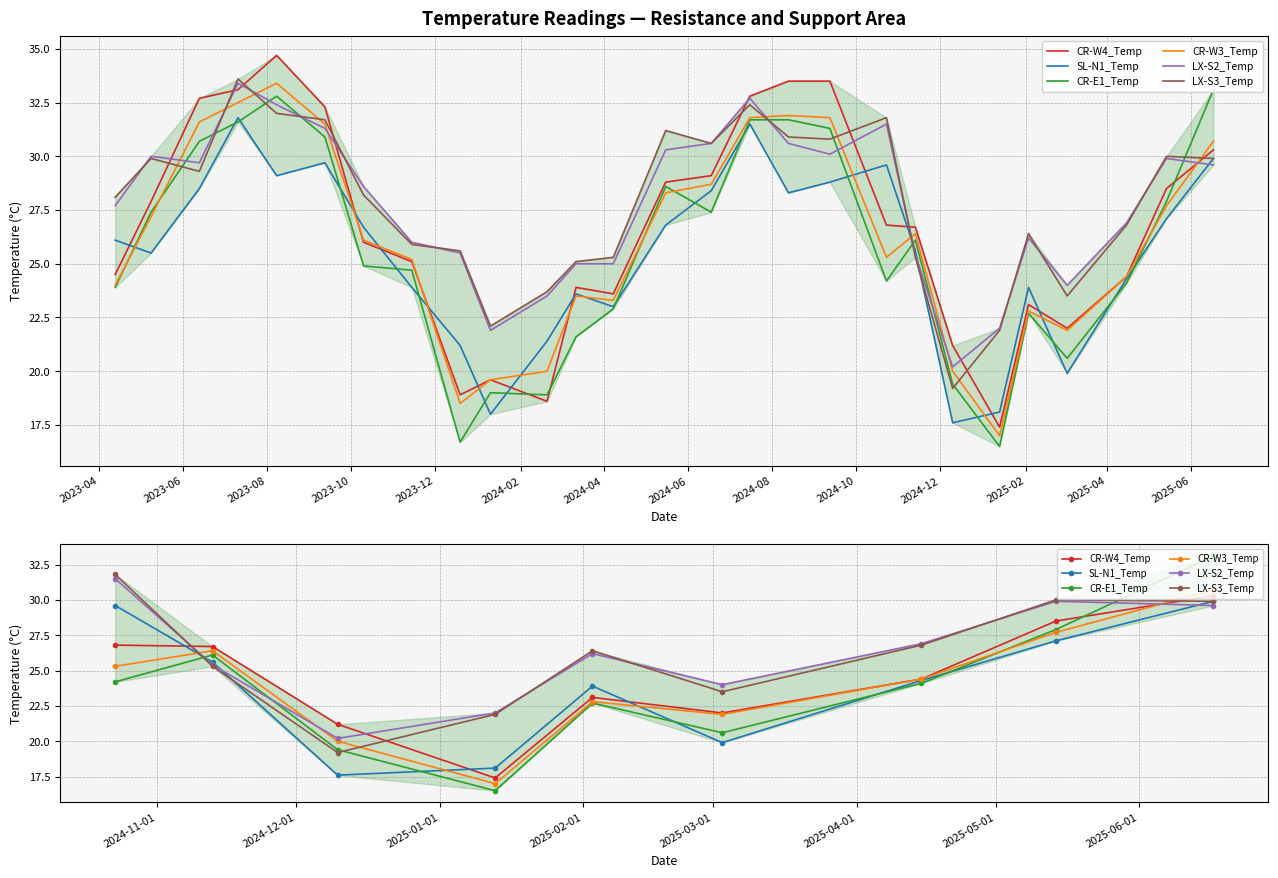

The value of LX-S3_Temp at 2024-02 is 23.5. True or false?

True